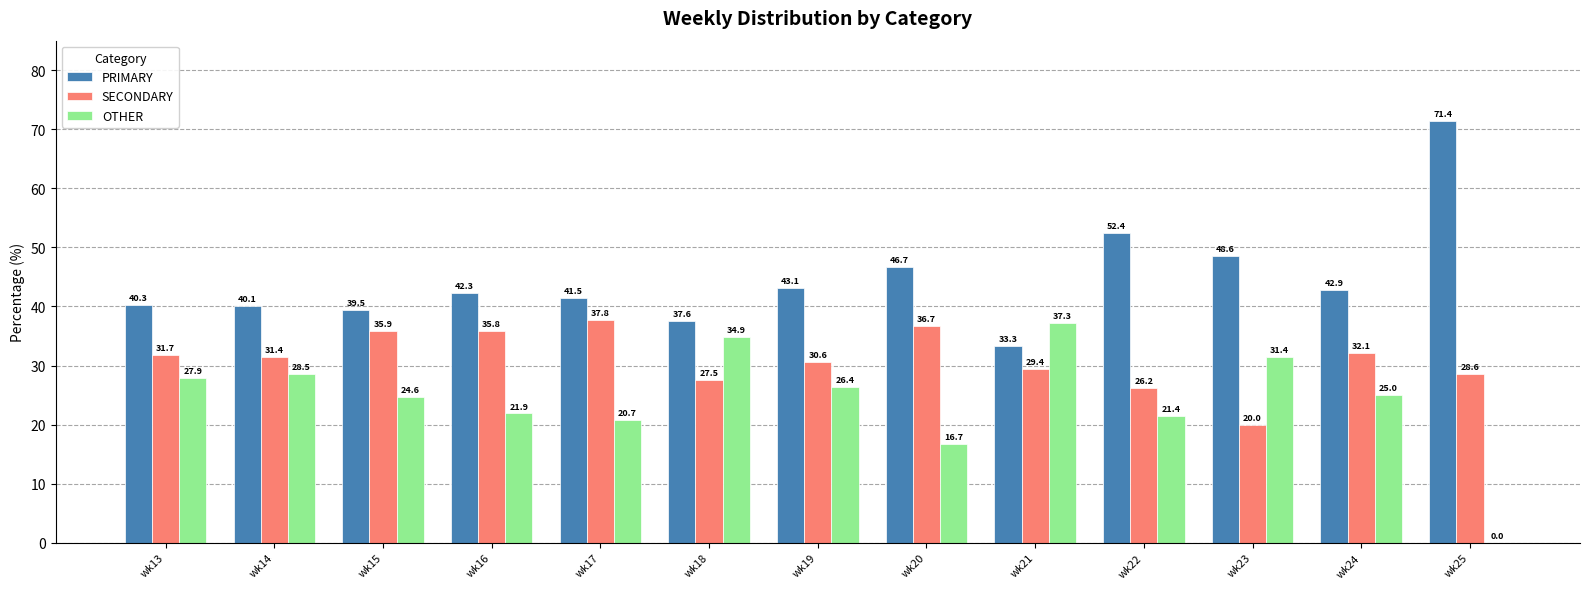

Between wk16 and wk22, which series saw the biggest shift?

PRIMARY